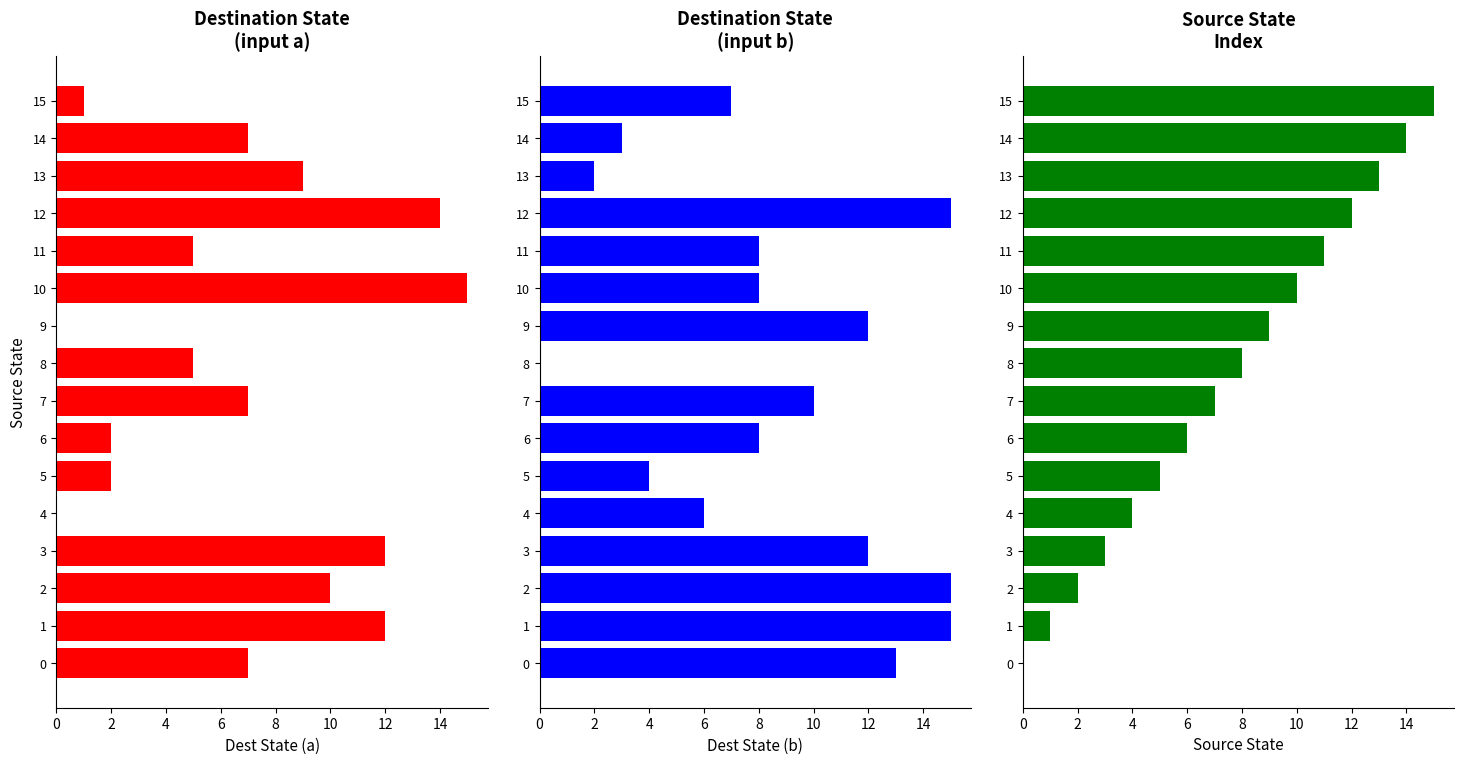

What is the value of the Source State bar at the 6th from the left?

5